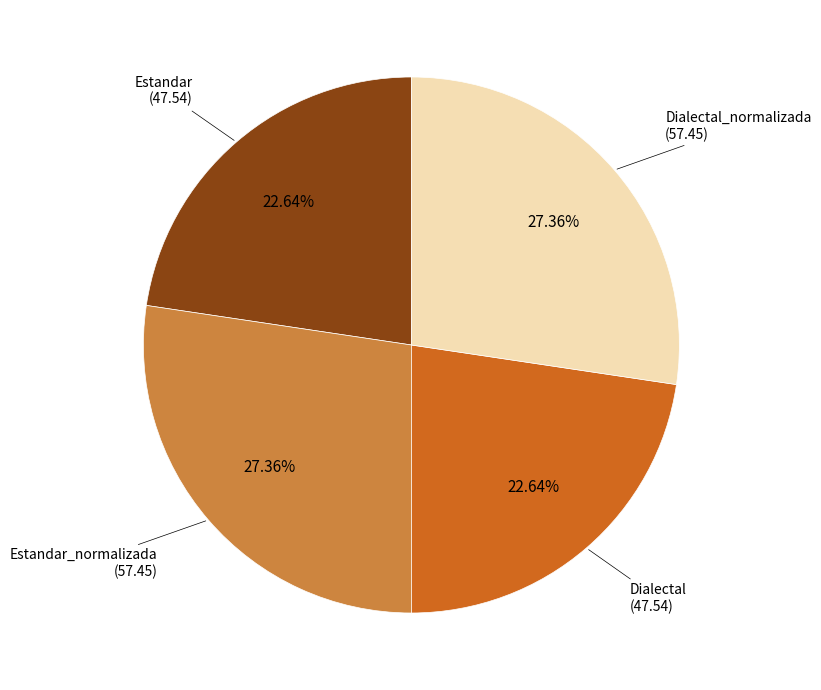

Is there a majority slice in this chart?

No